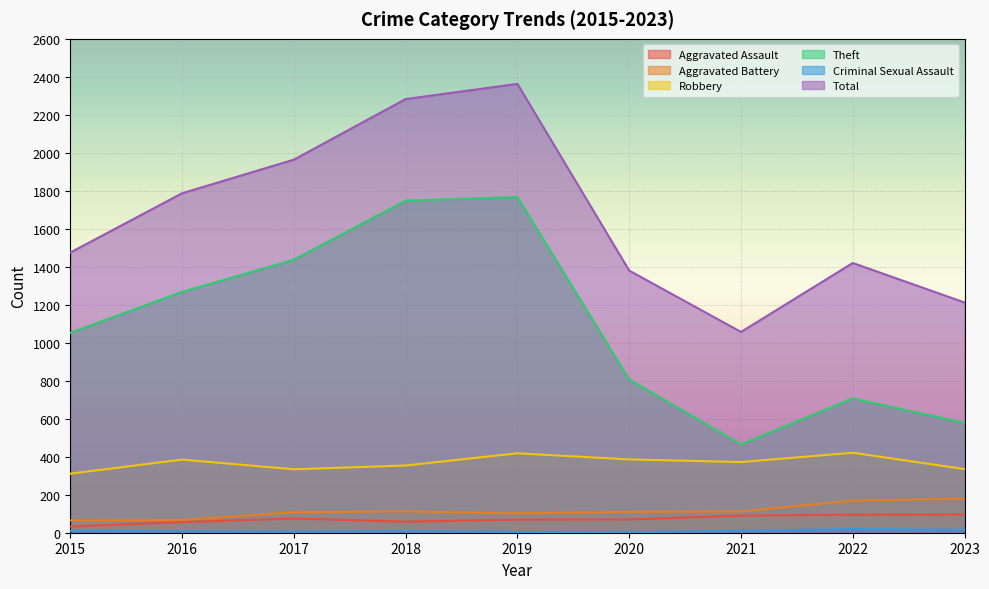

Which series has the widest spread of values?

Total